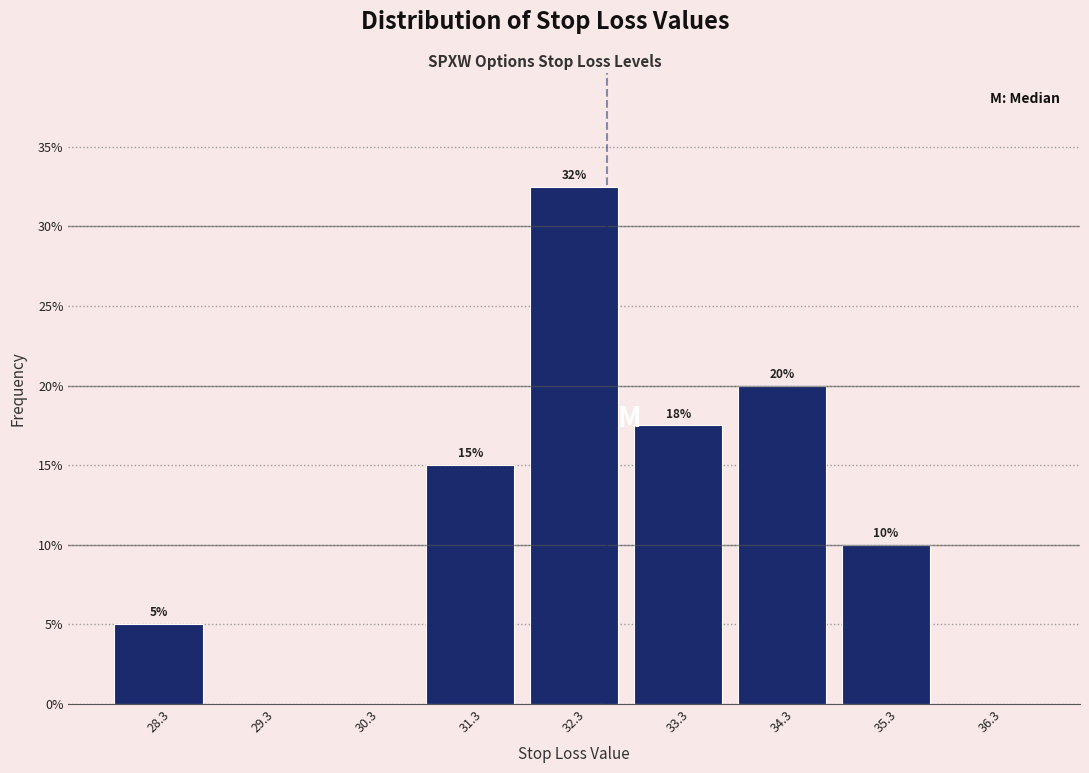

Over which range of the x-axis is the bar tallest?

31.82 to 32.82